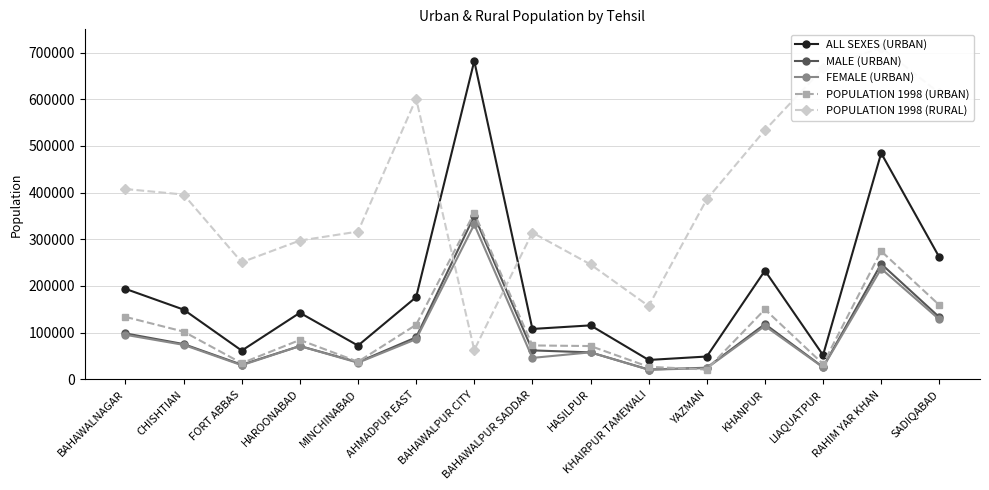

What is the difference between the maximum and minimum values in the POPULATION 1998 (RURAL) series?

648073